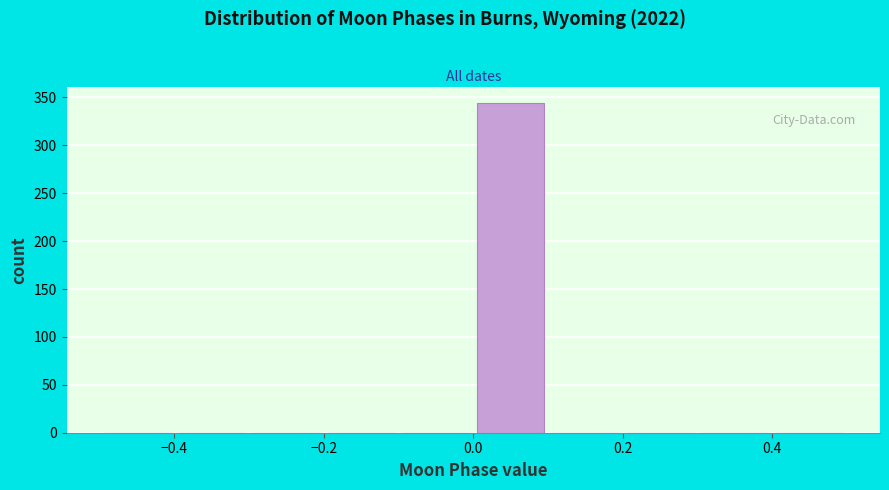

How tall is the bar that spans 0.0 to 0.1 on the x-axis? The values are not printed on the chart, so give them approximately, as read against the axis.

345